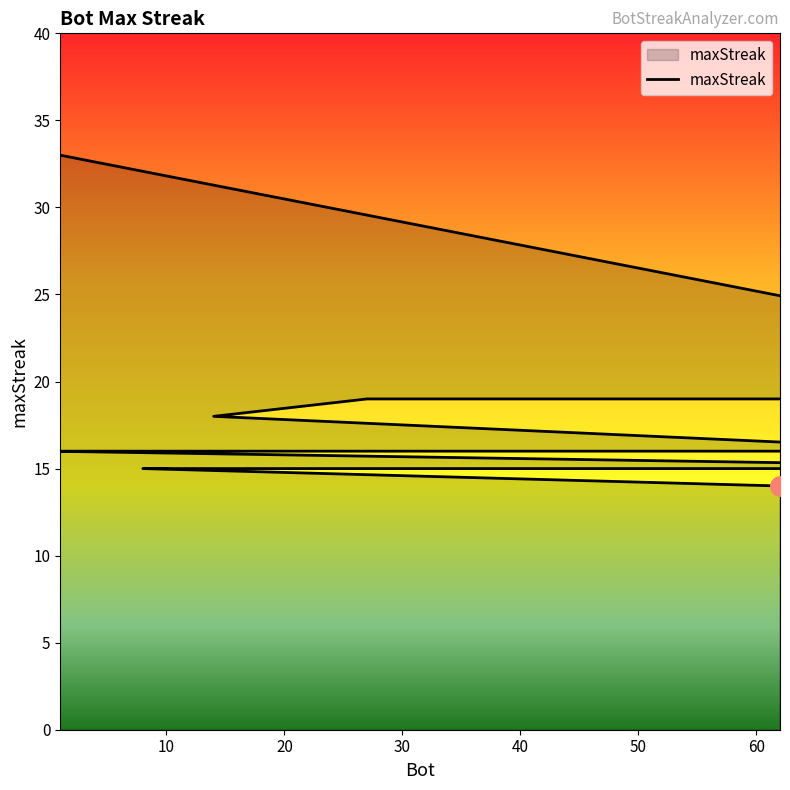

What is the sum of all values?

346